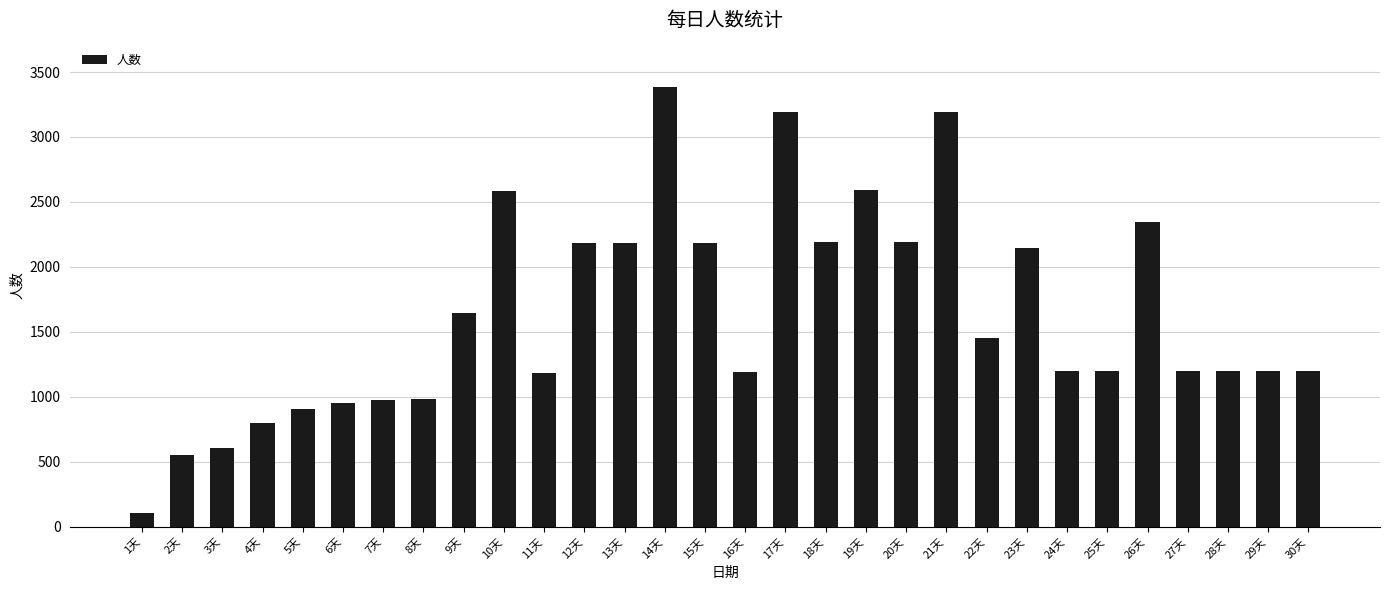

How many data points are less than 1203?

15